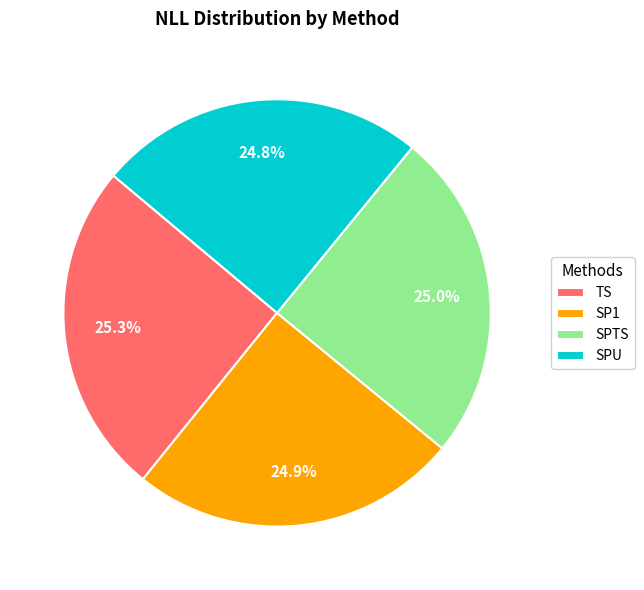

To the nearest percent, what is the average slice percentage?

25%